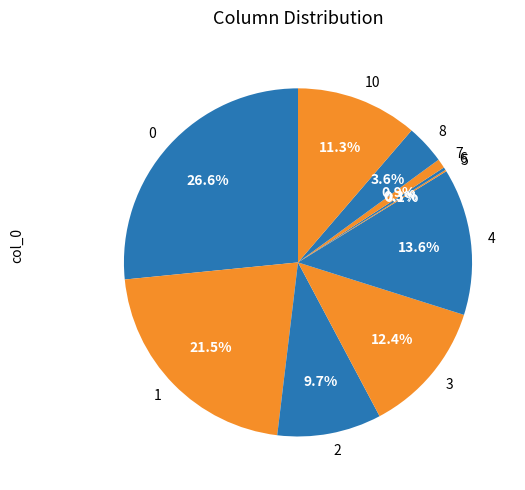

Which has a higher value, 4 or 7?

4